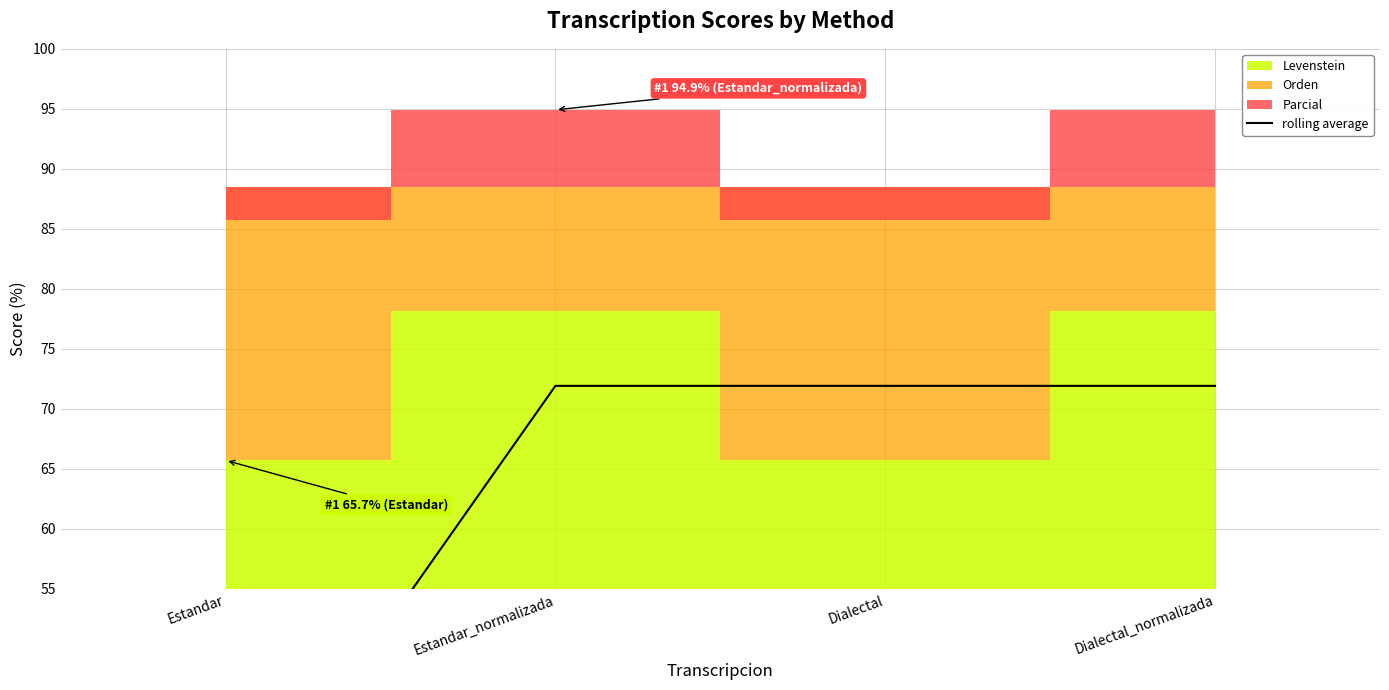

How many data points are less than 71?

1